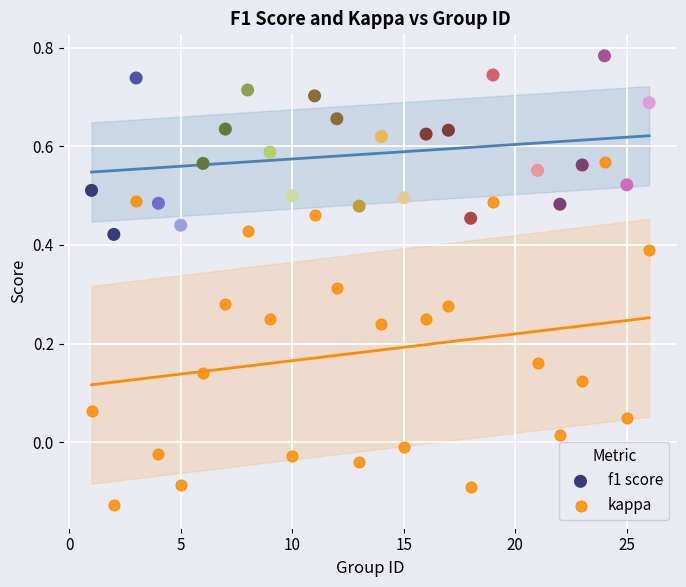

Across all data points, what is the range of X values (max minus min)?

25.0